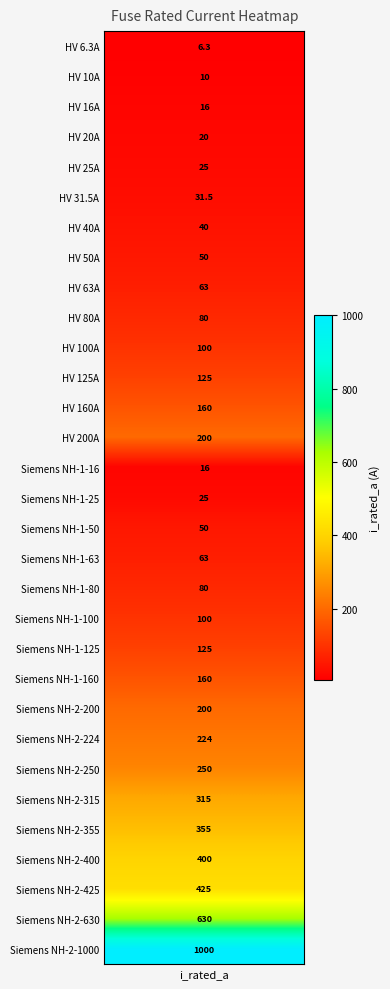

What is the average value?

172.4